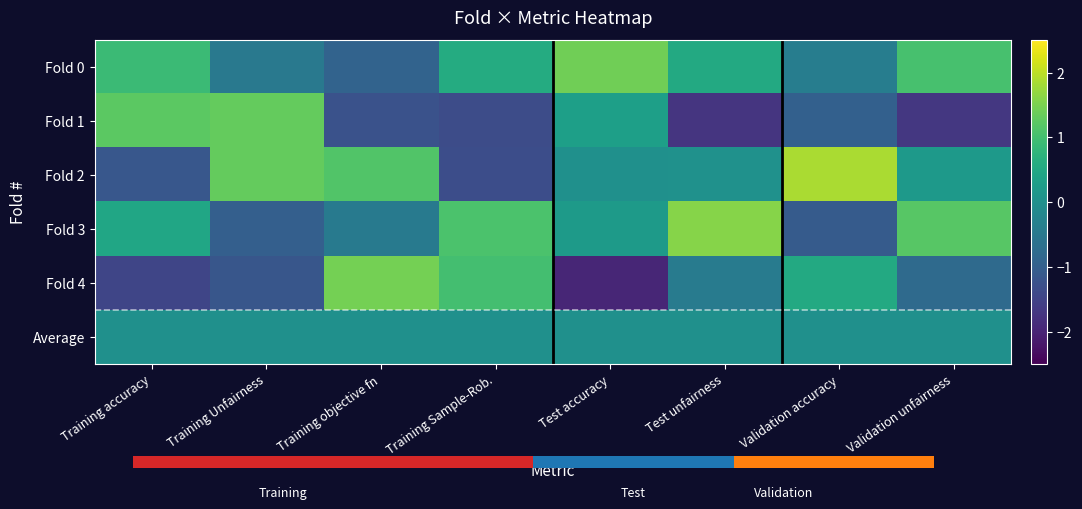

What is the difference between the second highest and minimum values in the Fold 2 series?

2.6